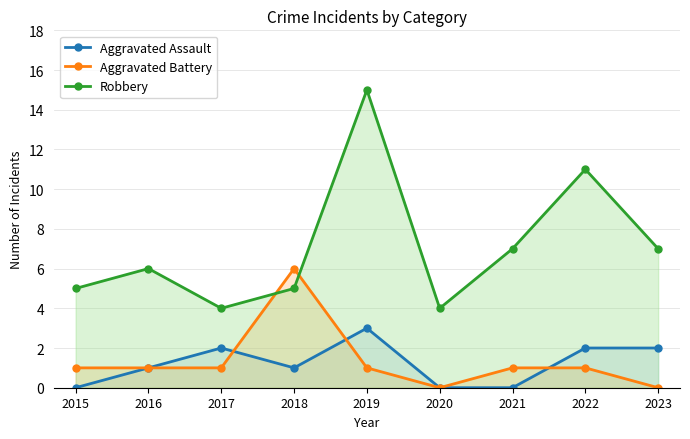

Which series changed the most between 2020 and 2022?

Robbery